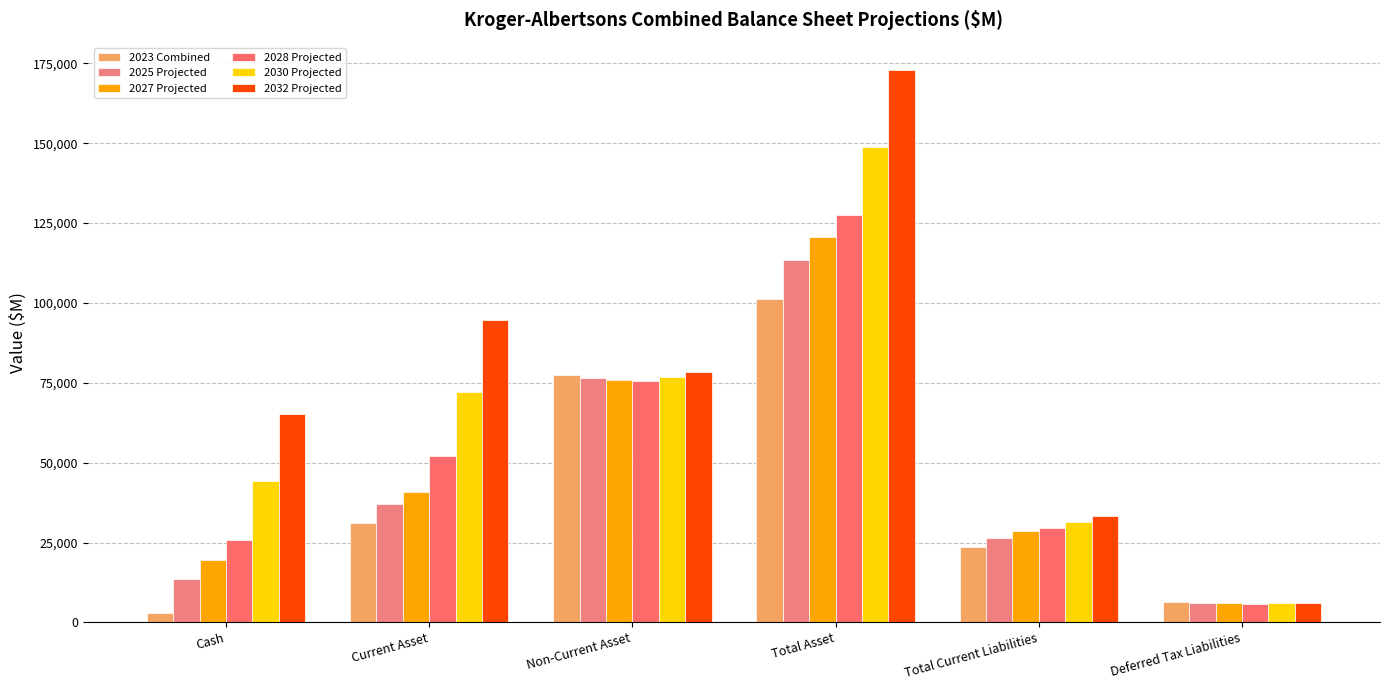

Are the bars grouped side by side (vs. stacked)?

Yes